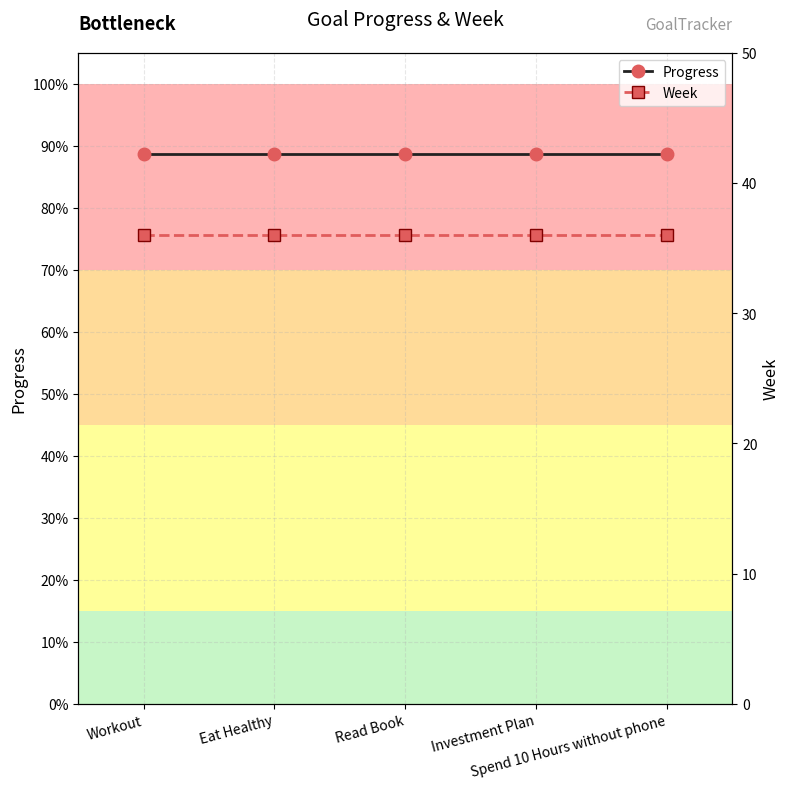

Reading left to right, extract all data points from this chart.

Progress: 0.9	0.9	0.9	0.9	0.9
Week: 36.0	36.0	36.0	36.0	36.0